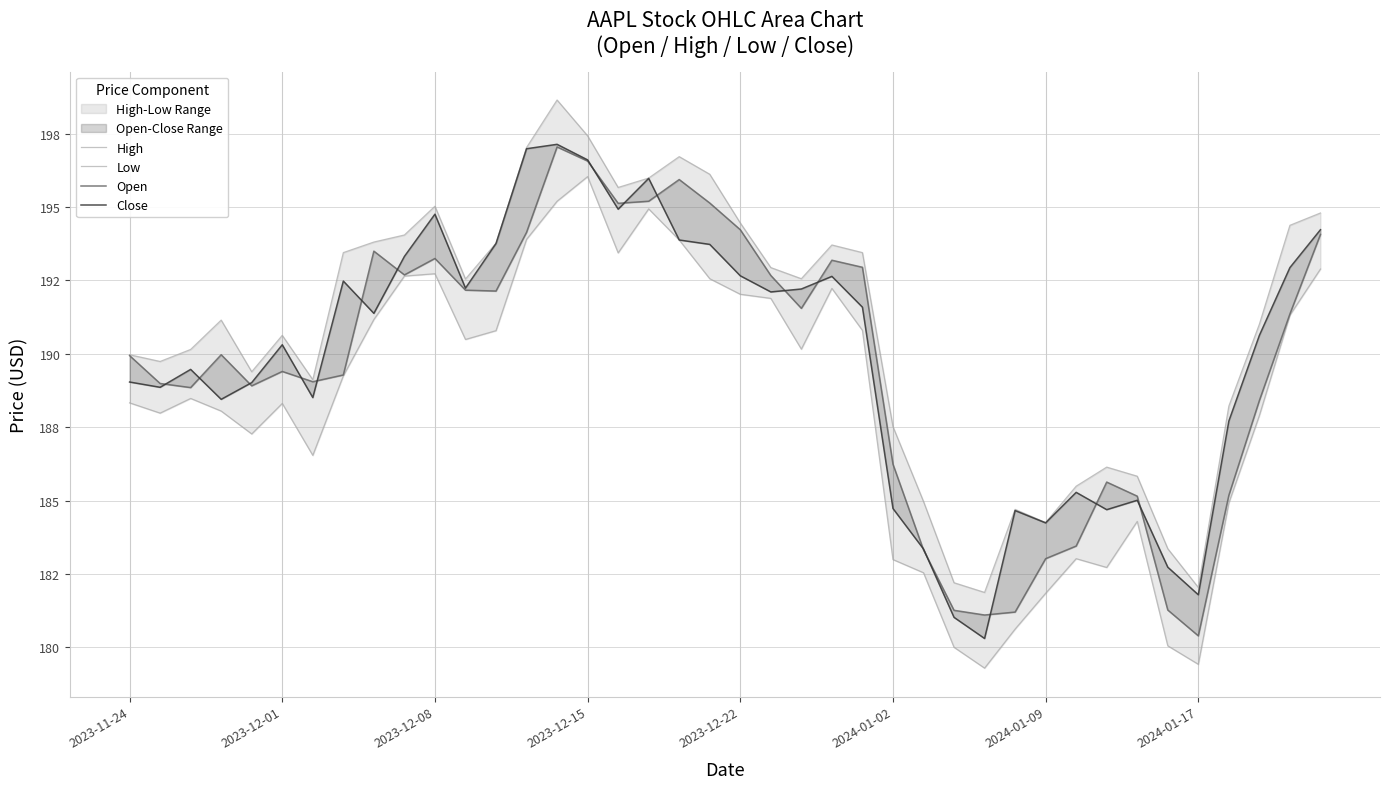

True or false: Low and Close cross at least once.

False